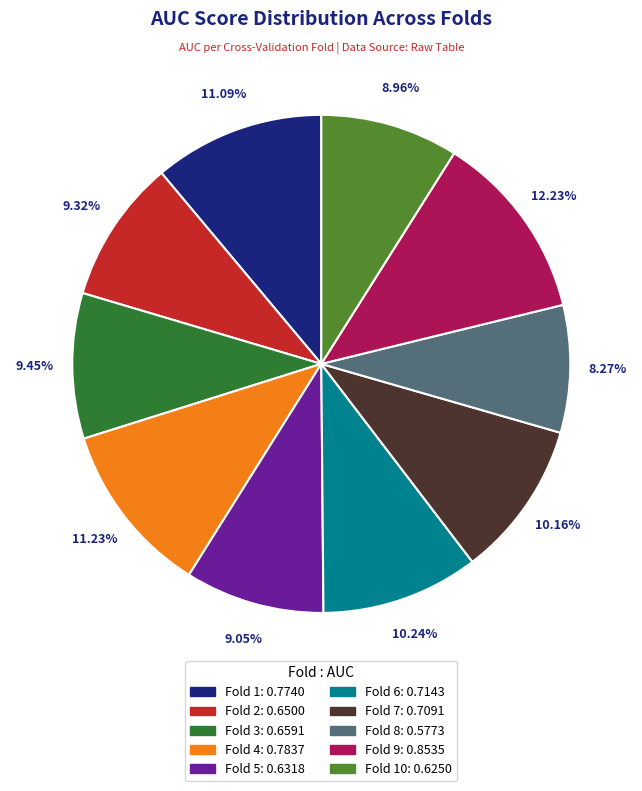

Is there any slice that represents more than half of the pie?

No